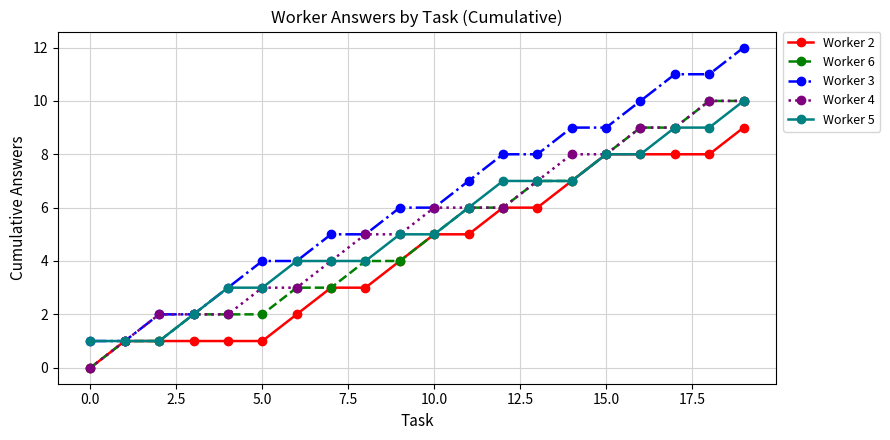

What is the greatest value displayed?

12